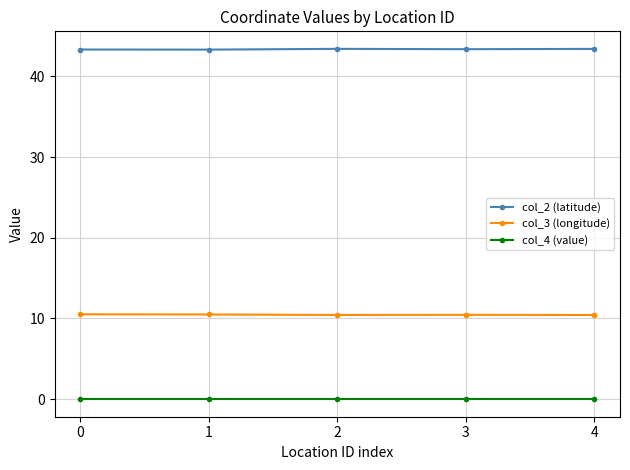

Does the chart display data point markers on the line(s)?

Yes